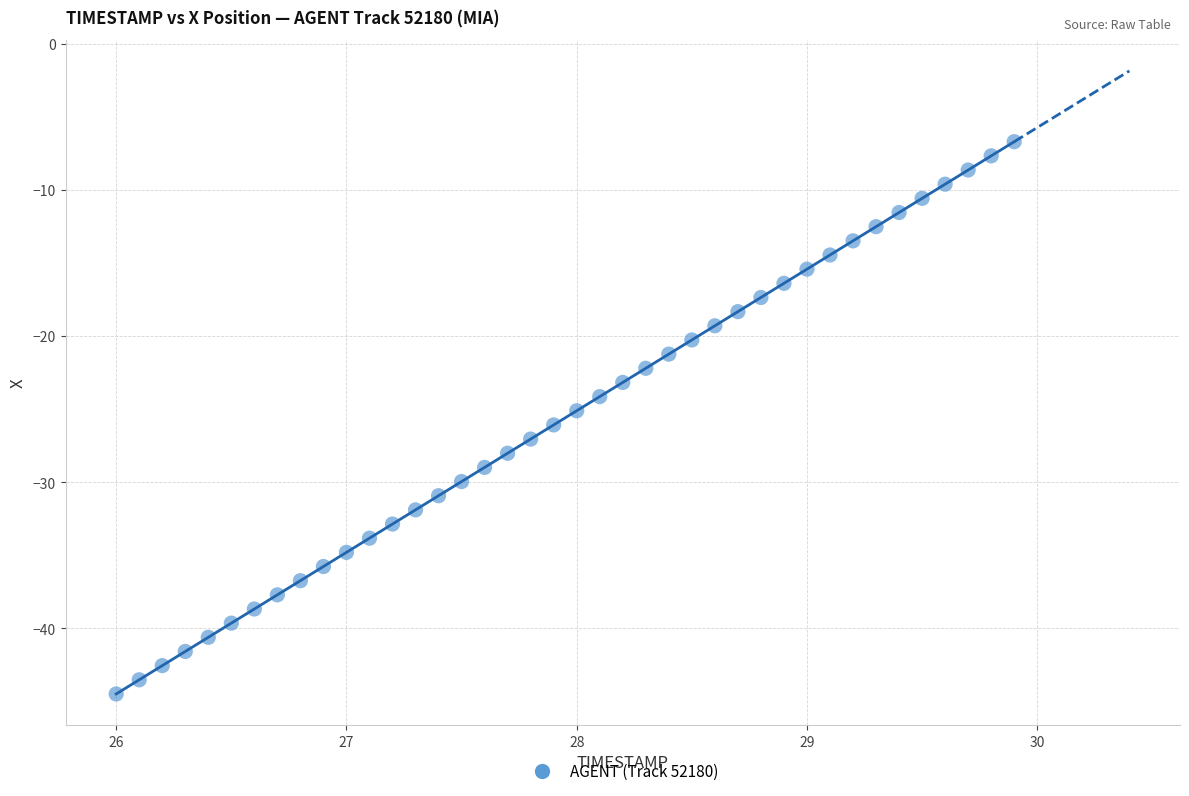

What is the range of Y values (max minus min)?

37.8